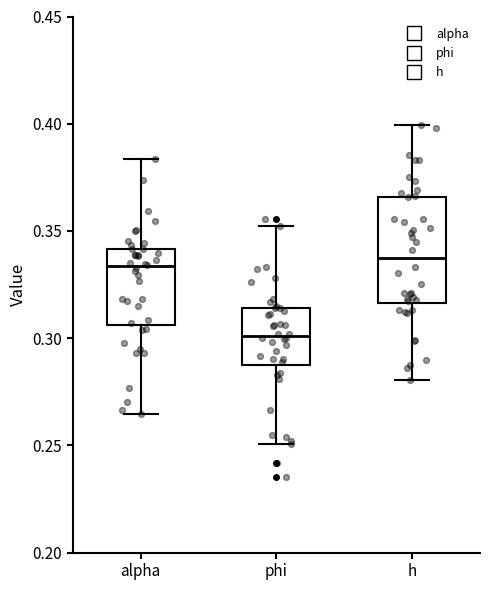

Comparing the boxes themselves (not the whiskers), which one is the tallest?

h